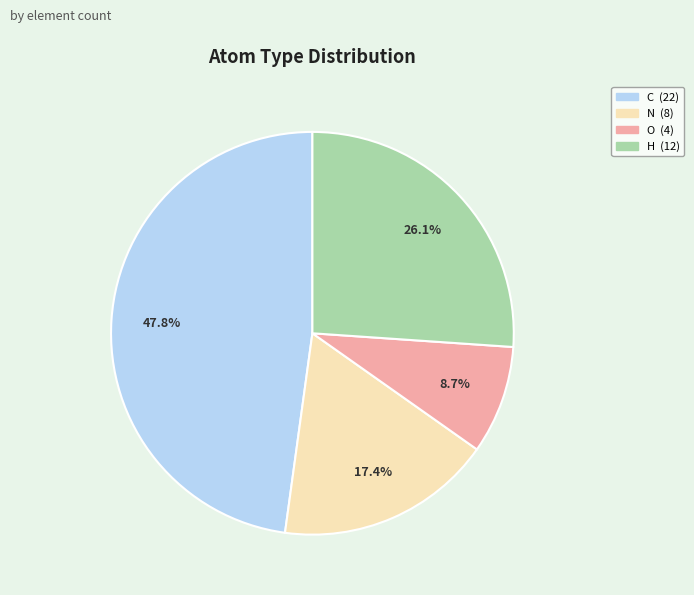

Count the number of slices in the pie.

4